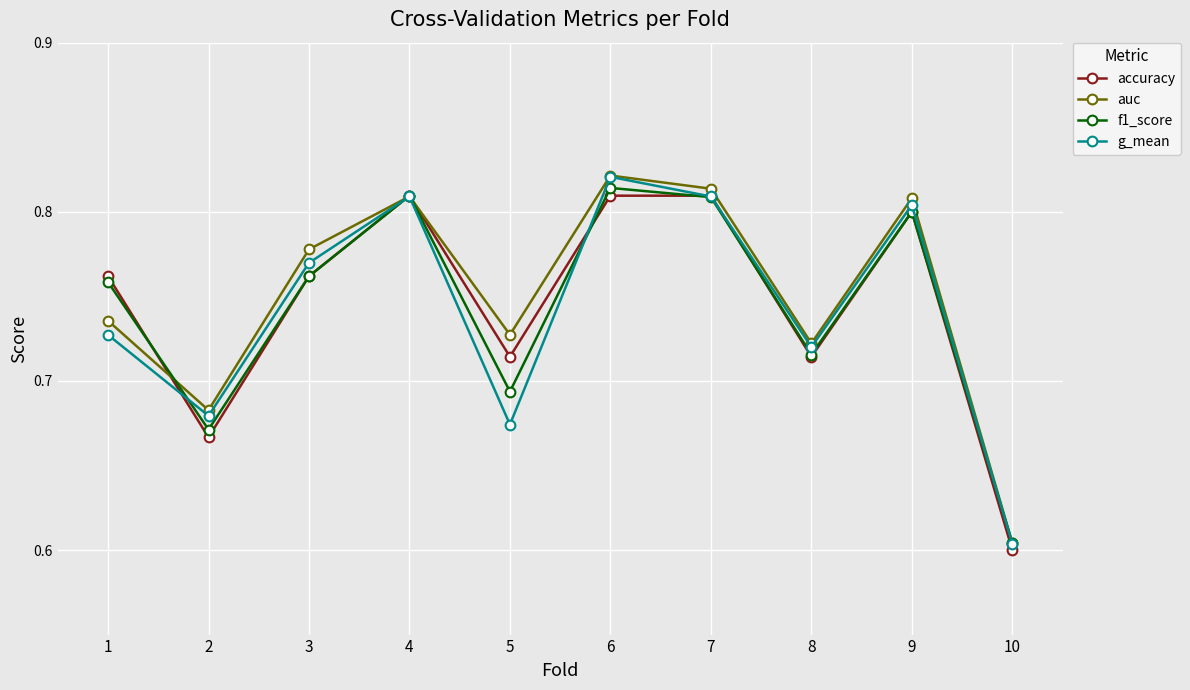

Which category has the lowest value in the f1_score series?

10